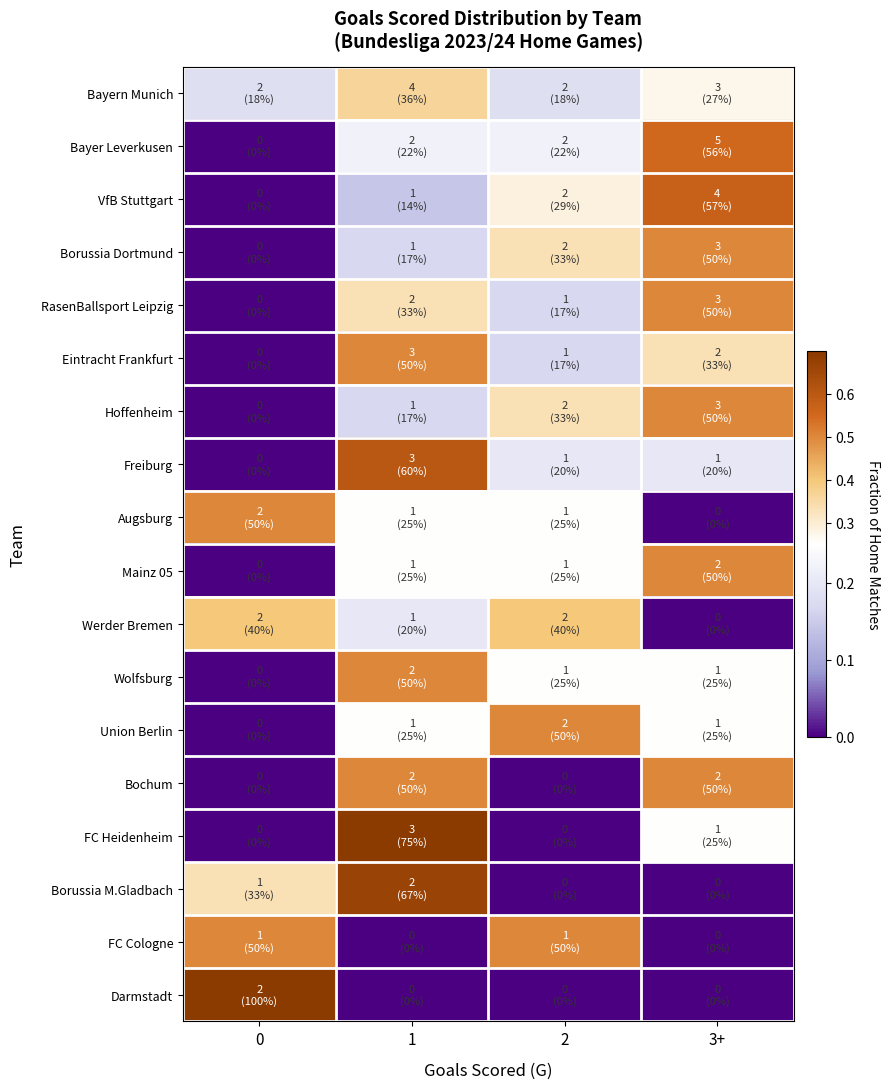

Which has a higher value, 3+ or 2?

3+